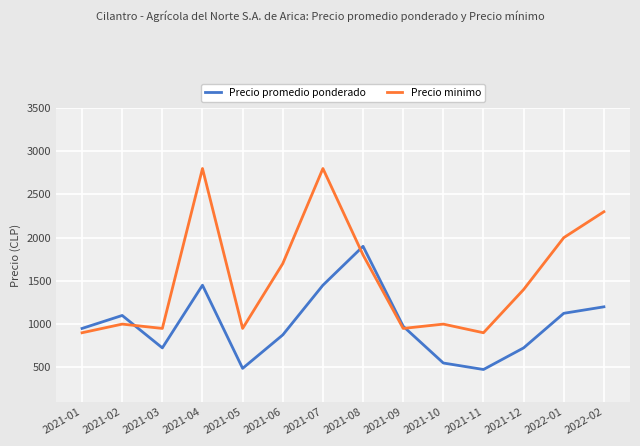

The value of Precio promedio ponderado at 2021-05 is 488. True or false?

True